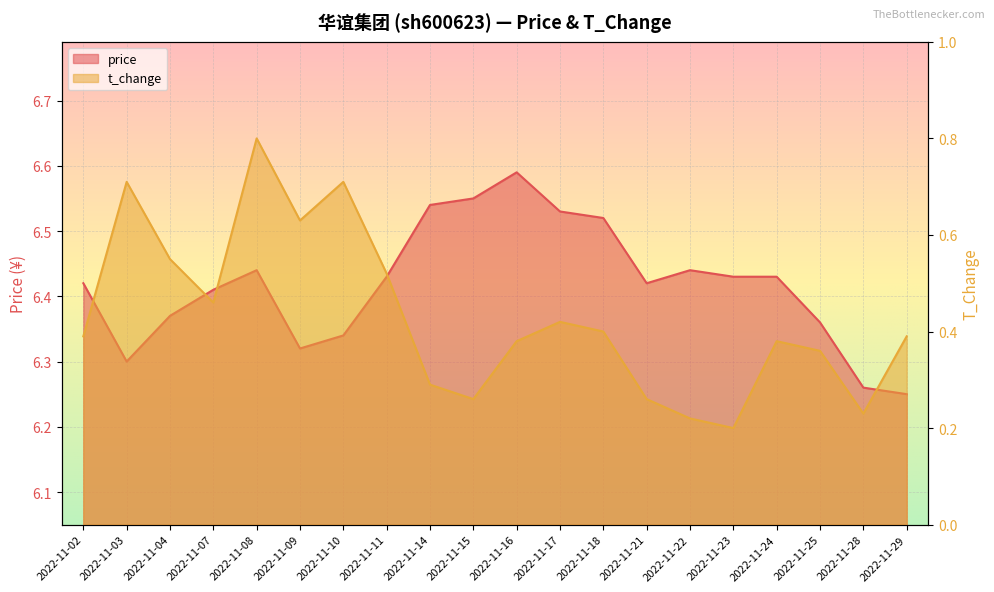

Does the chart display data point markers on the line(s)?

No